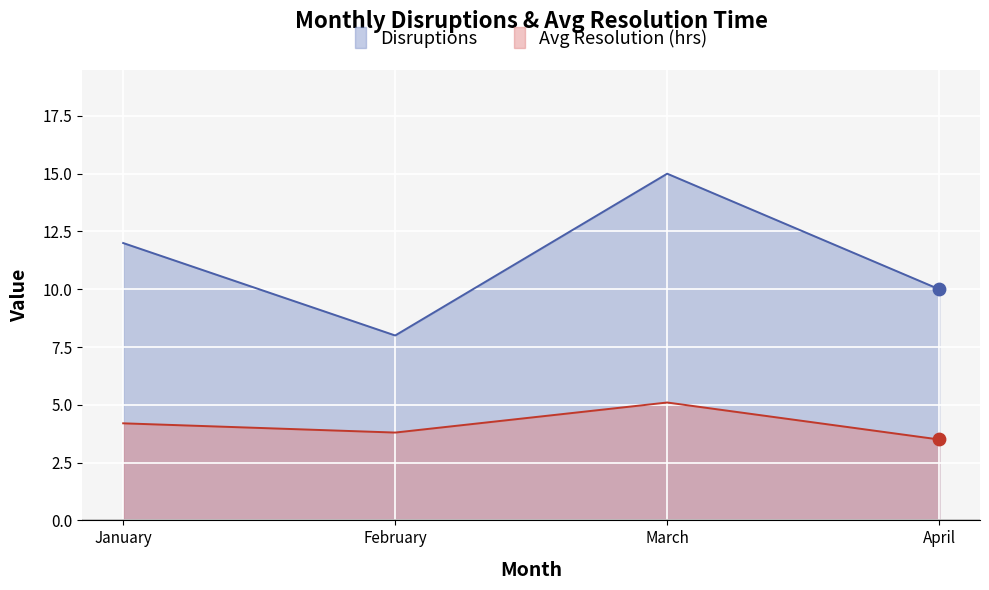

Which series contains the highest Y value?

Disruptions